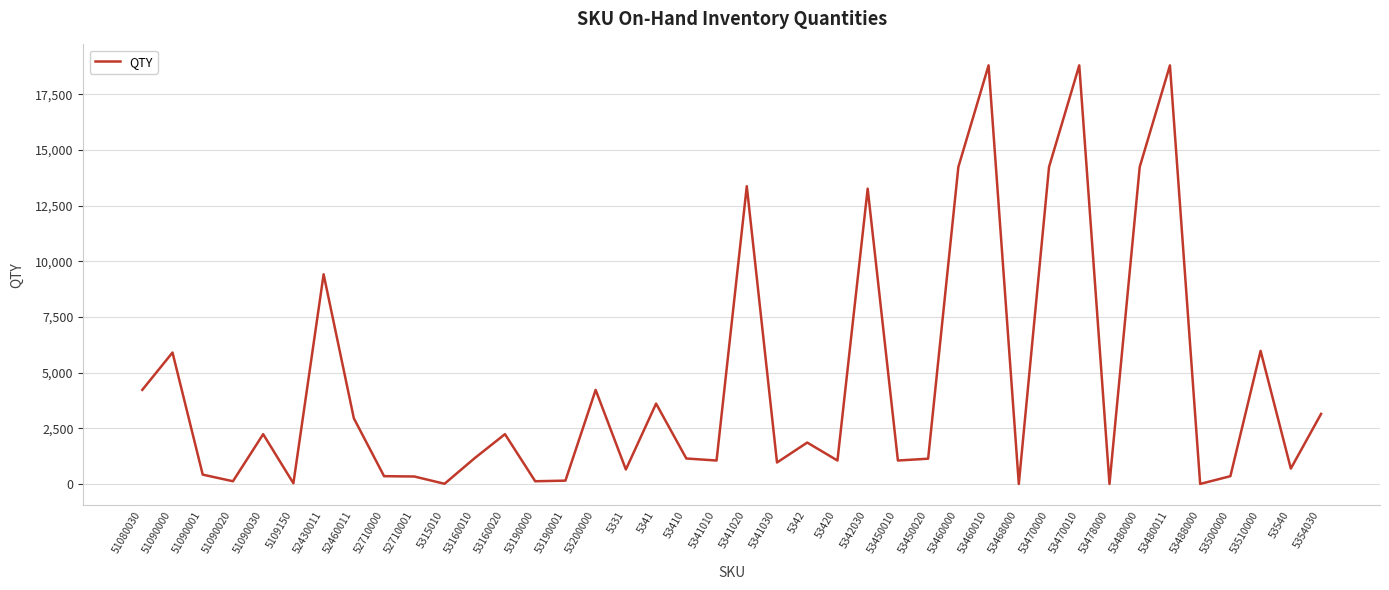

What is the greatest value displayed?

18807